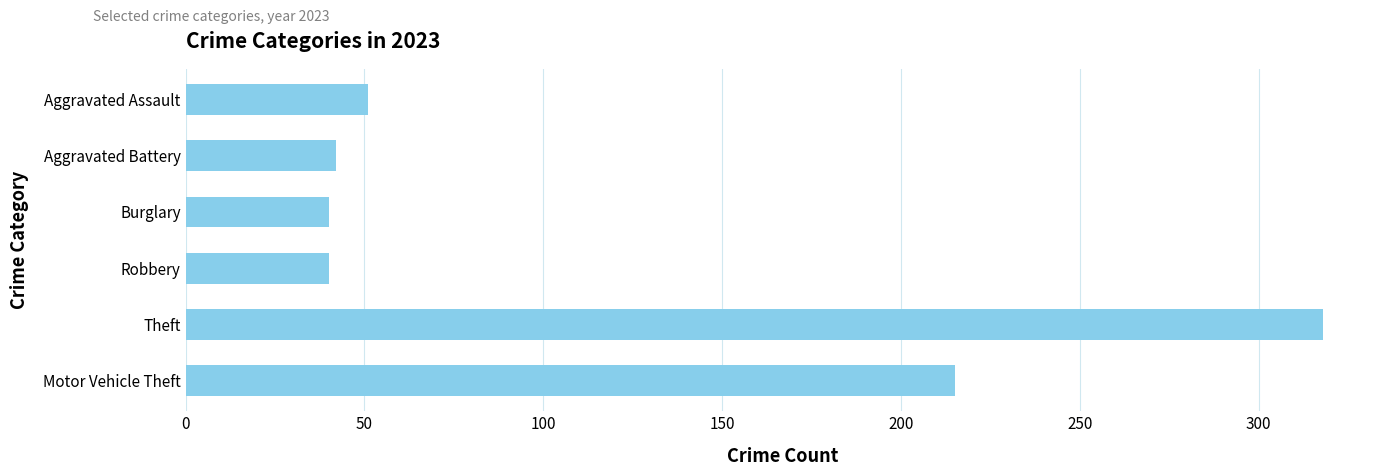

Reading top to bottom, extract all data points from this chart.

51	42	40	40	318	215